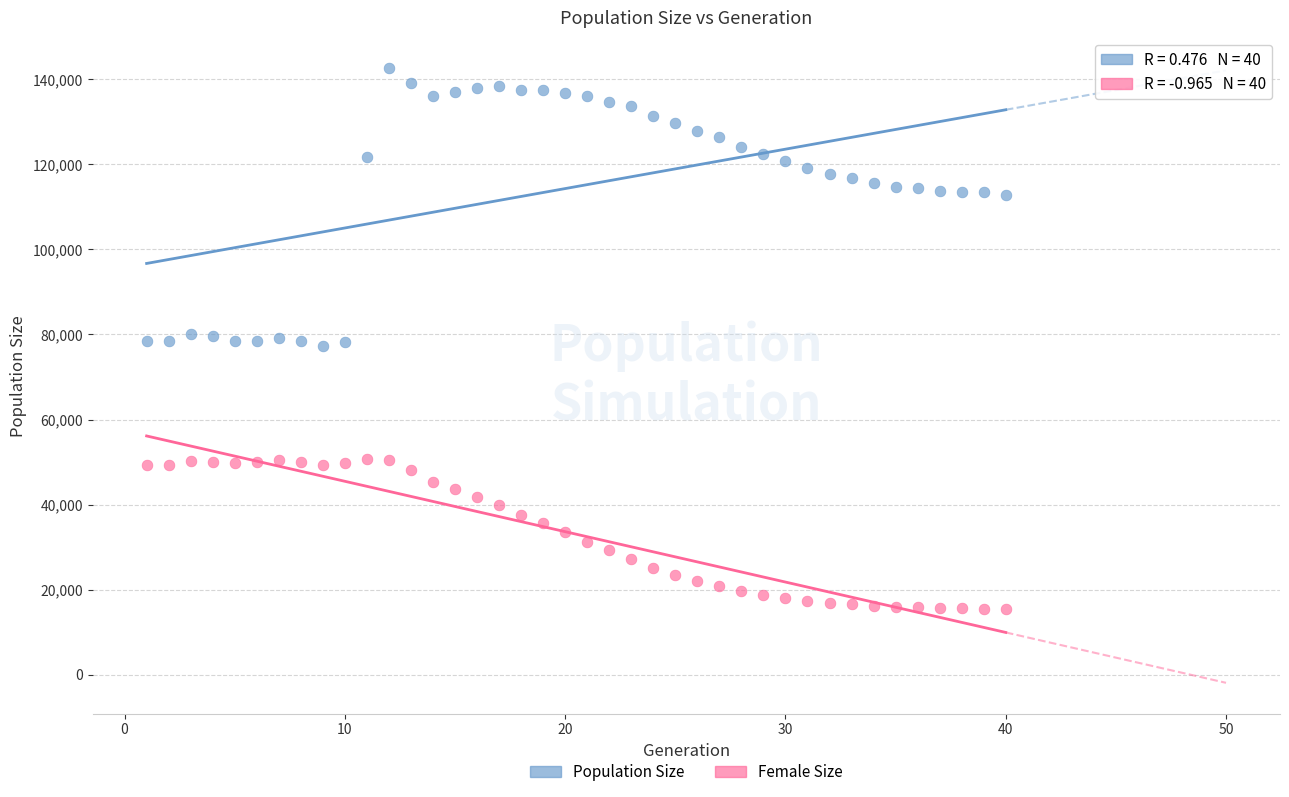

Across all data points, what is the range of X values (max minus min)?

39